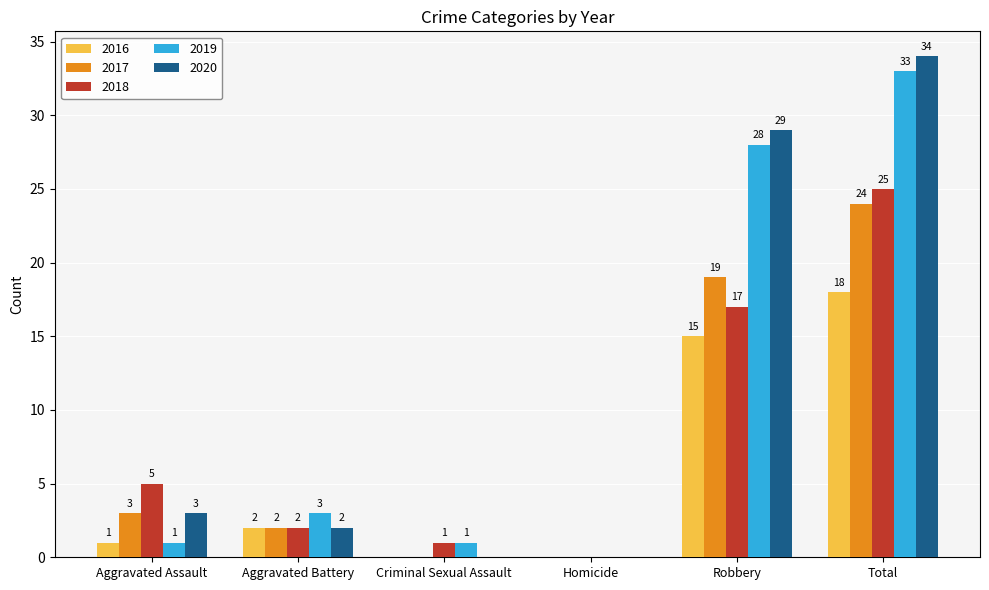

What is the sum of the 2020 values at Robbery and Total?

63